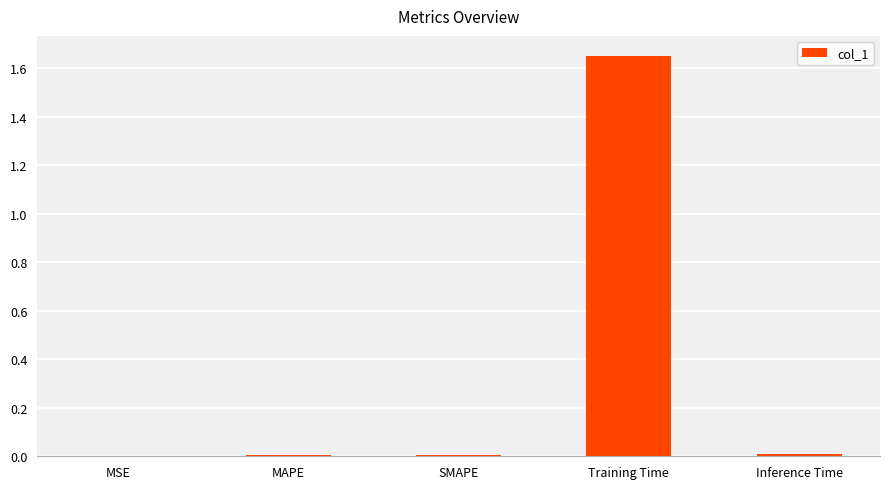

Which label corresponds to the largest value in the chart?

Training Time